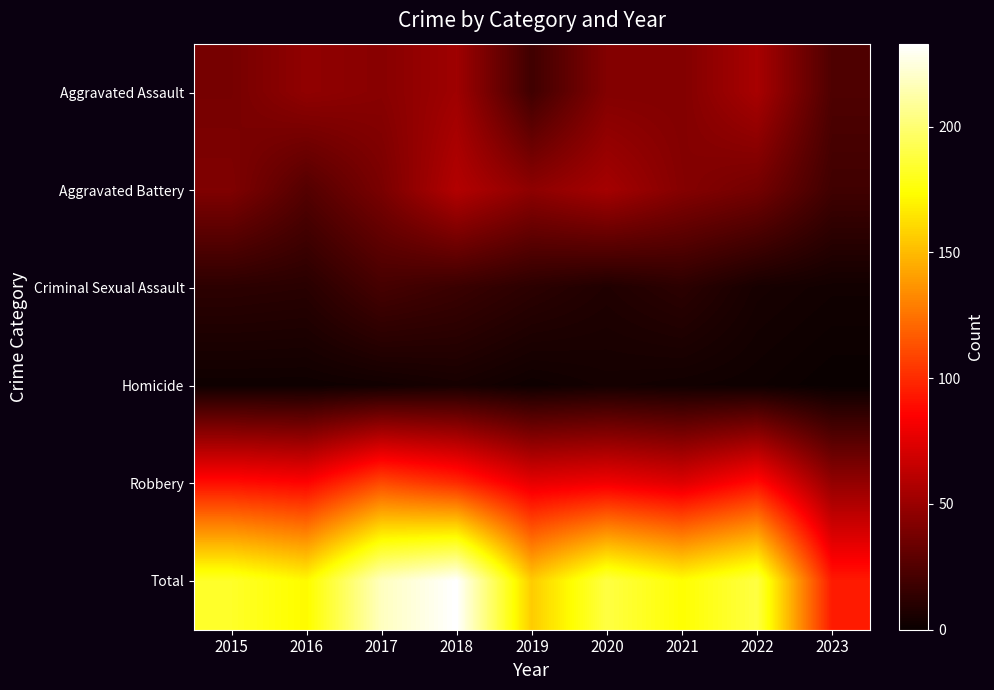

Which series has the largest range (max minus min)?

Total